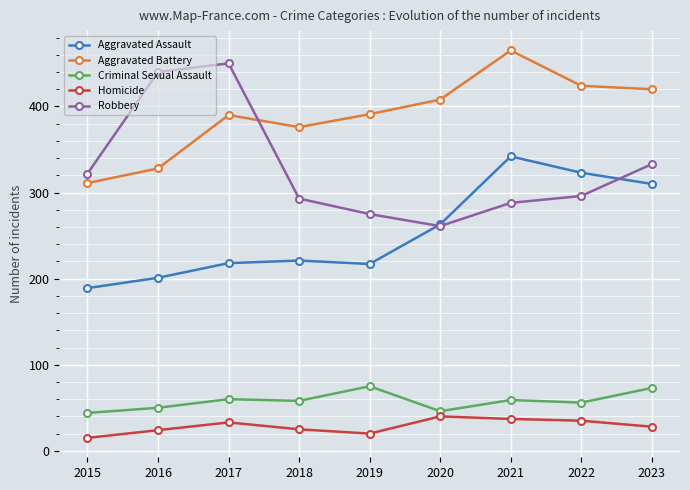

What is the approximate value of Homicide at 2017?

33